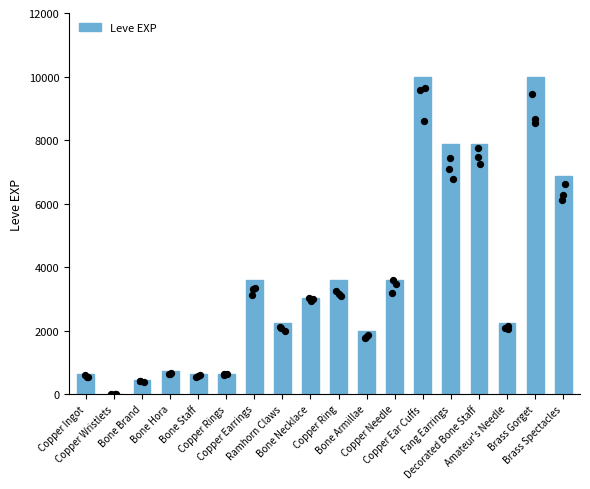

What is the change in value from Bone Necklace to Copper Needle?

+560